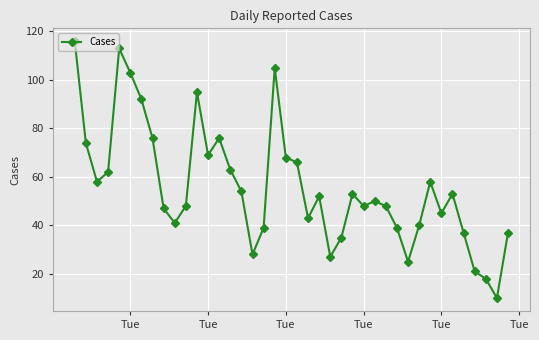

What is the maximum value shown in the chart?

116